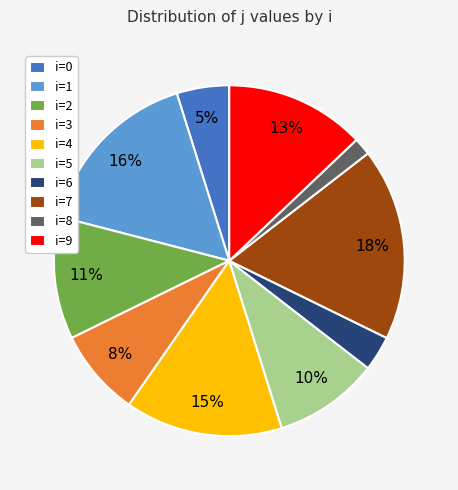

To the nearest percent, what portion does i=8 represent?

2%